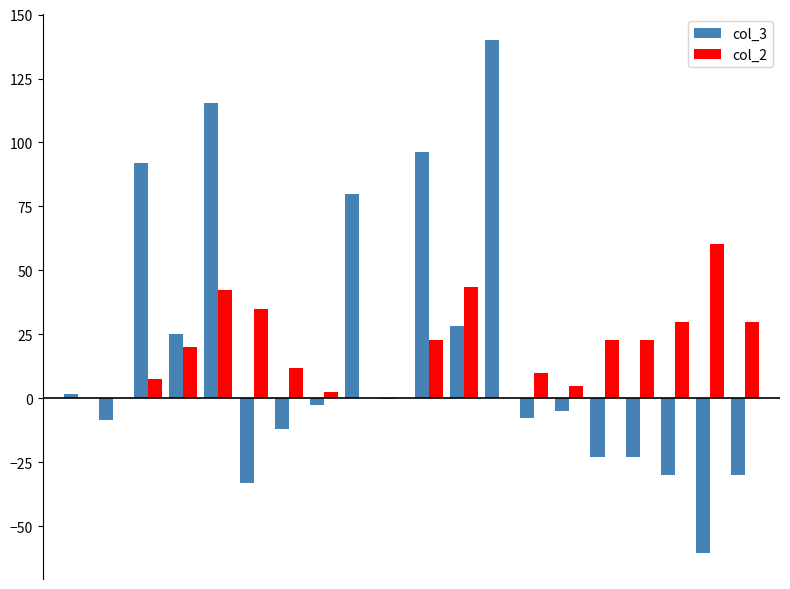

What is the sum of all col_3 values?

343.2